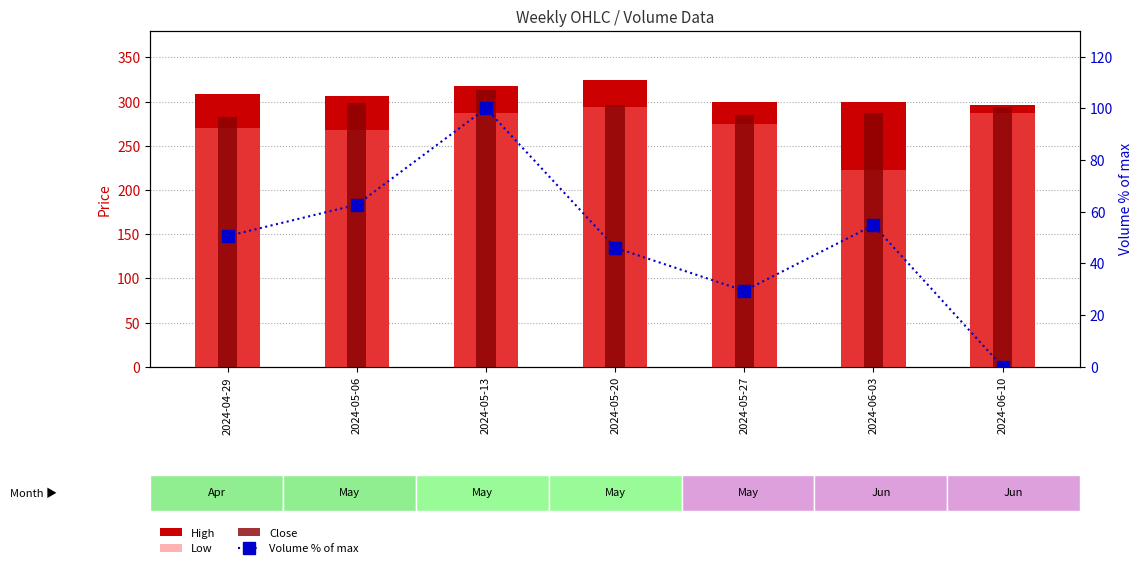

Is the value of Low at 2024-06-03 greater than the value of High at 2024-05-20?

No